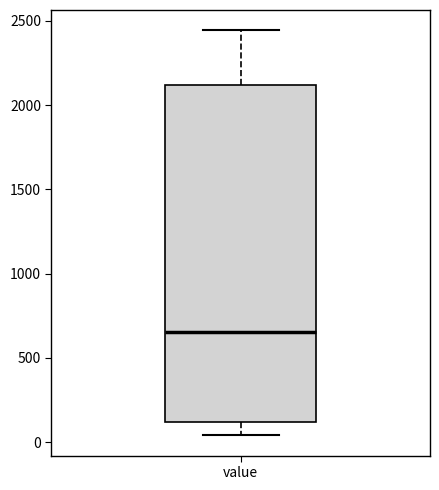

Read this box plot against the y-axis: the position of the median line, the range covered by the box, and the ends of both whiskers. The values are not printed on the chart, so give them approximately, as read against the axis.

median 650, box 100 to 2100, whiskers 50 to 2450